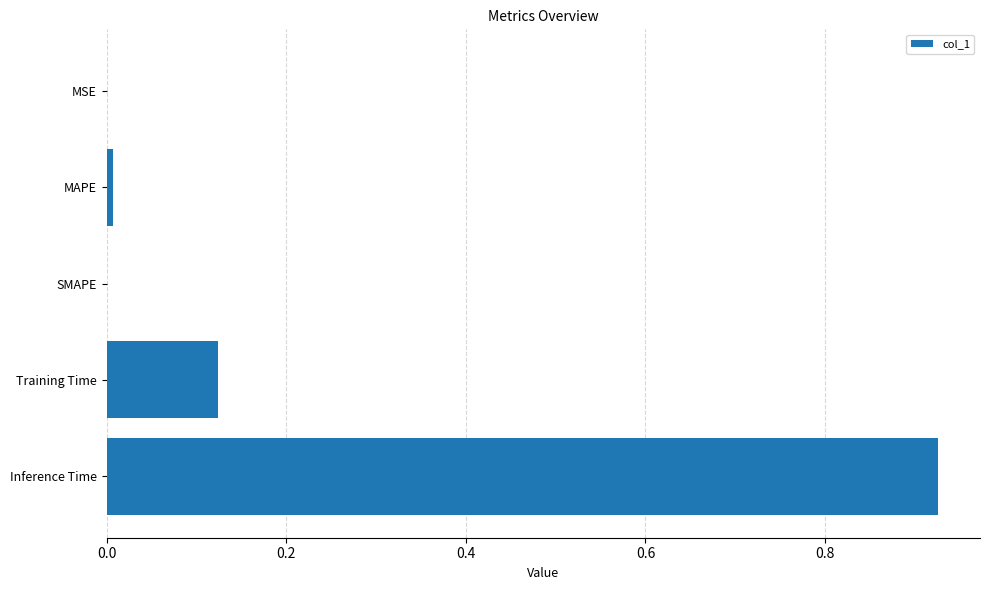

How many categories are shown in the chart?

5